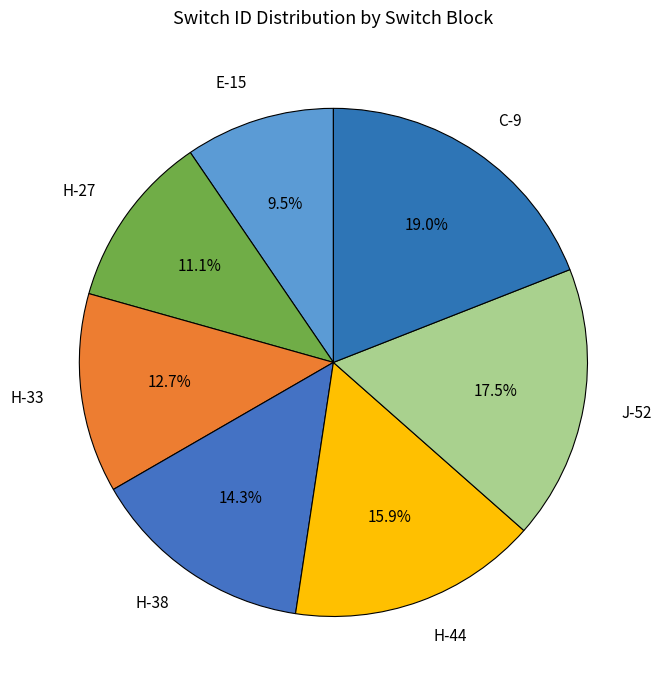

How much of the chart is everything except H-27?

88.9%